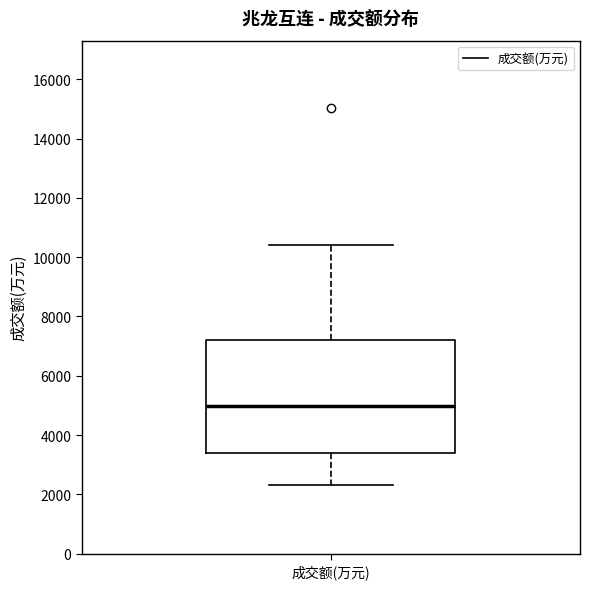

Read this box plot against the y-axis: the position of the median line, the range covered by the box, and the ends of both whiskers. The values are not printed on the chart, so give them approximately, as read against the axis.

median 5000, box 3400 to 7200, whiskers 2400 to 10400